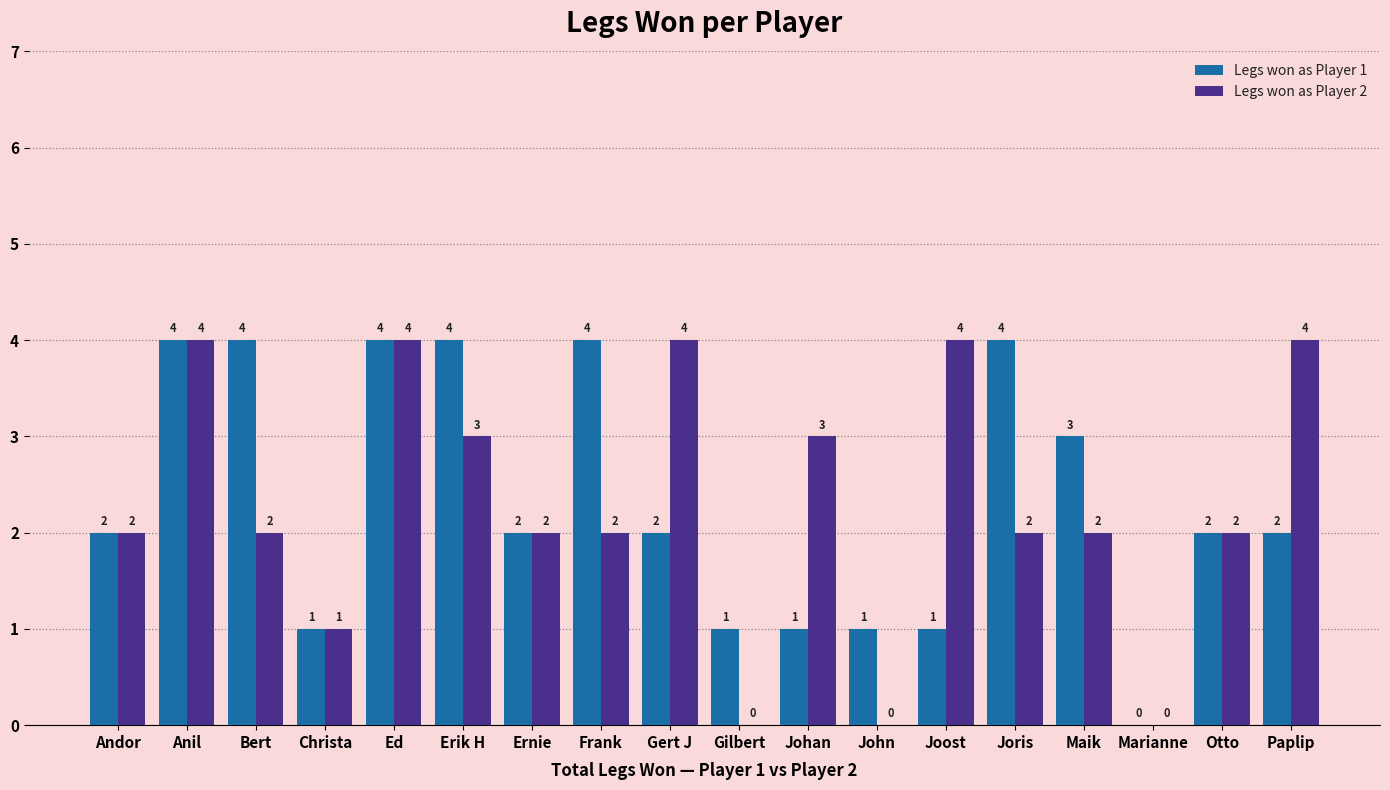

How many Legs won as Player 1 values are between 1 and 4?

17